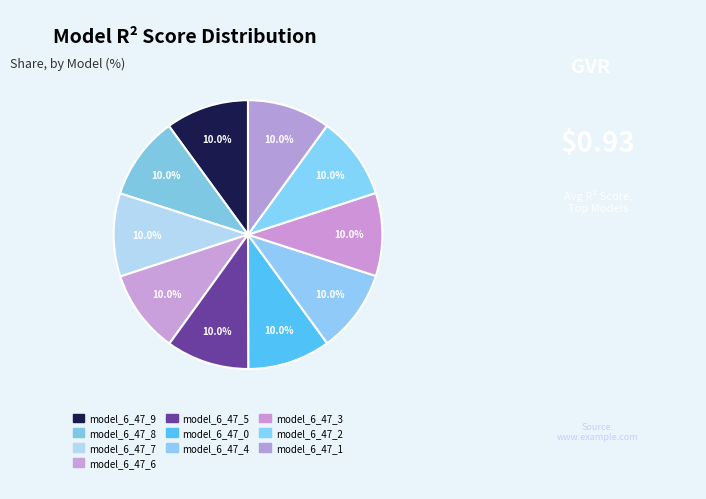

Is it true that model_6_47_1 is 20% of the pie?

False